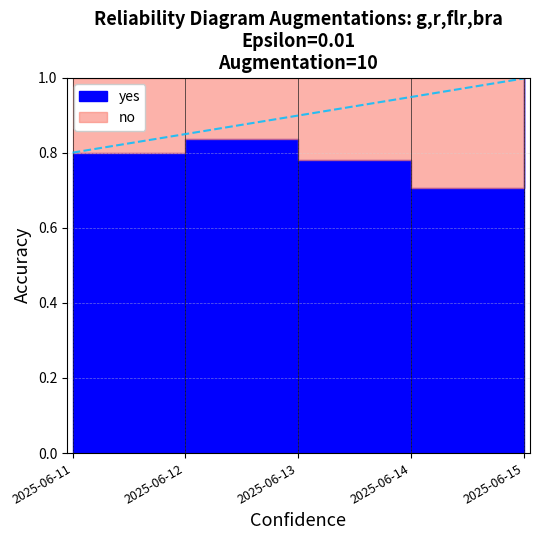

What is the value of the yes point at the 1st from the left?

0.8